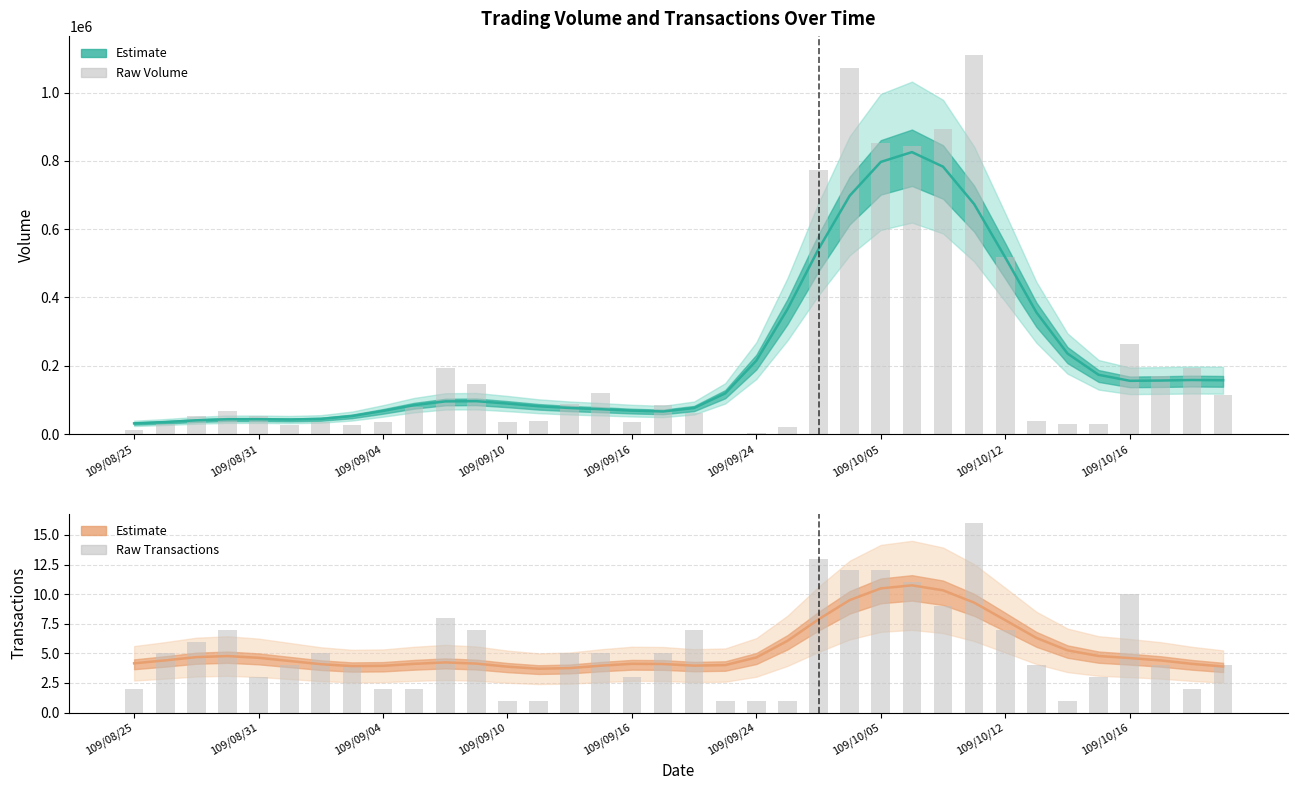

Which series has the largest total across all categories?

Raw Volume